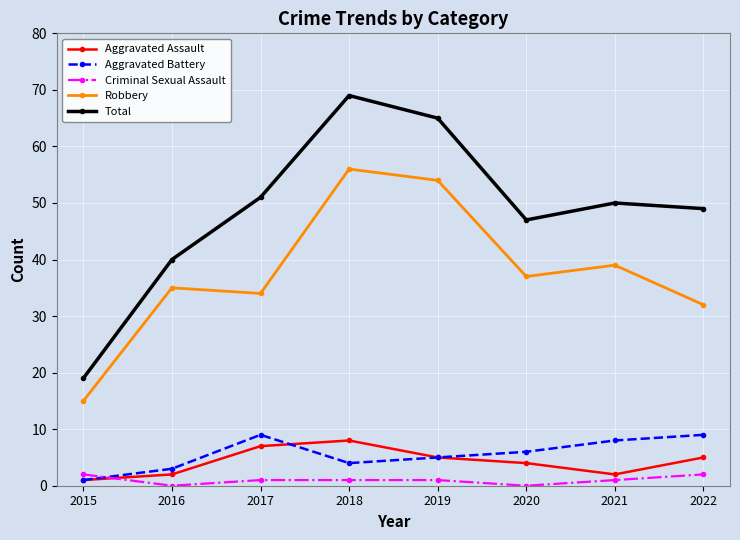

Count the number of categories in the chart.

8